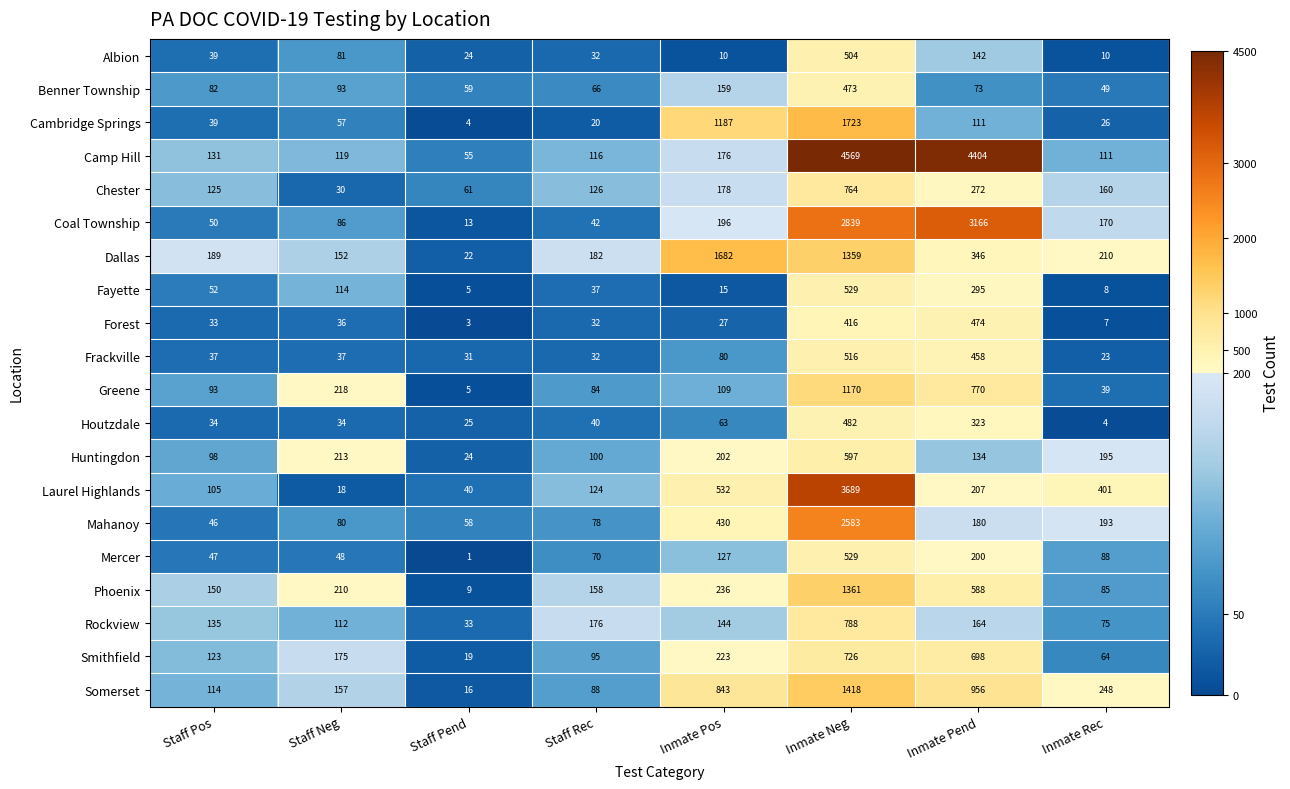

How many categories are shown in the chart?

8